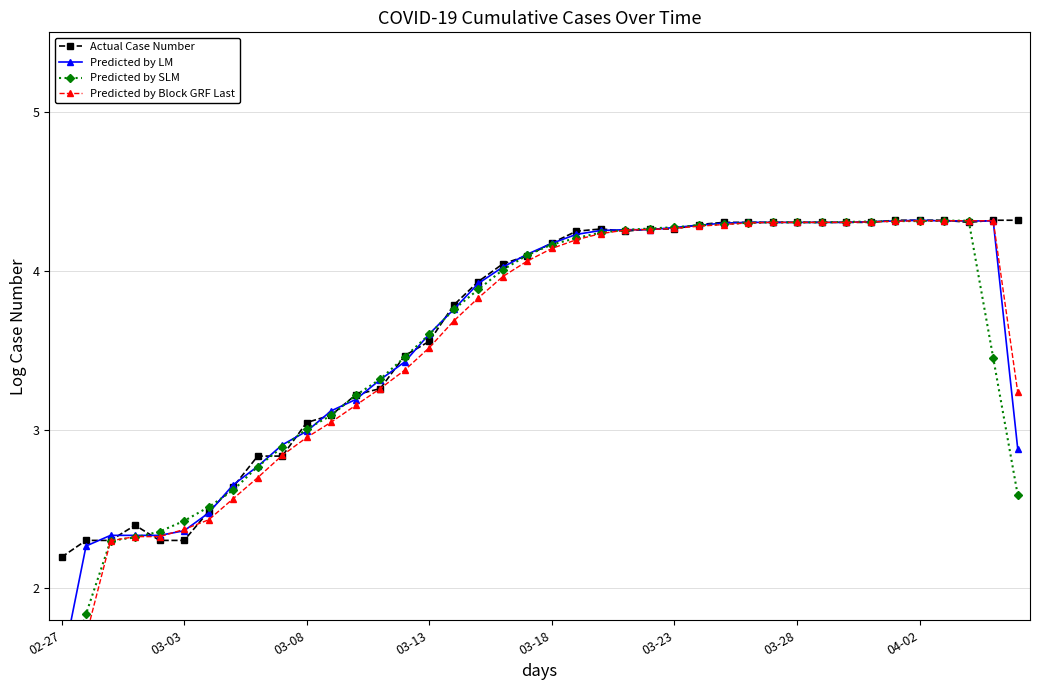

Is it true that Predicted by SLM equals 3.1 at 11?

True